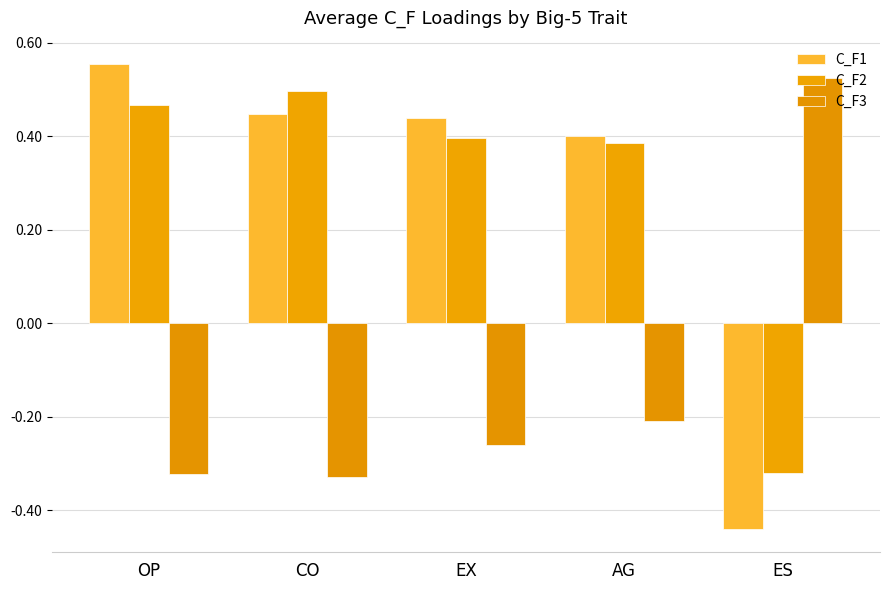

Does the chart contain any negative values?

Yes